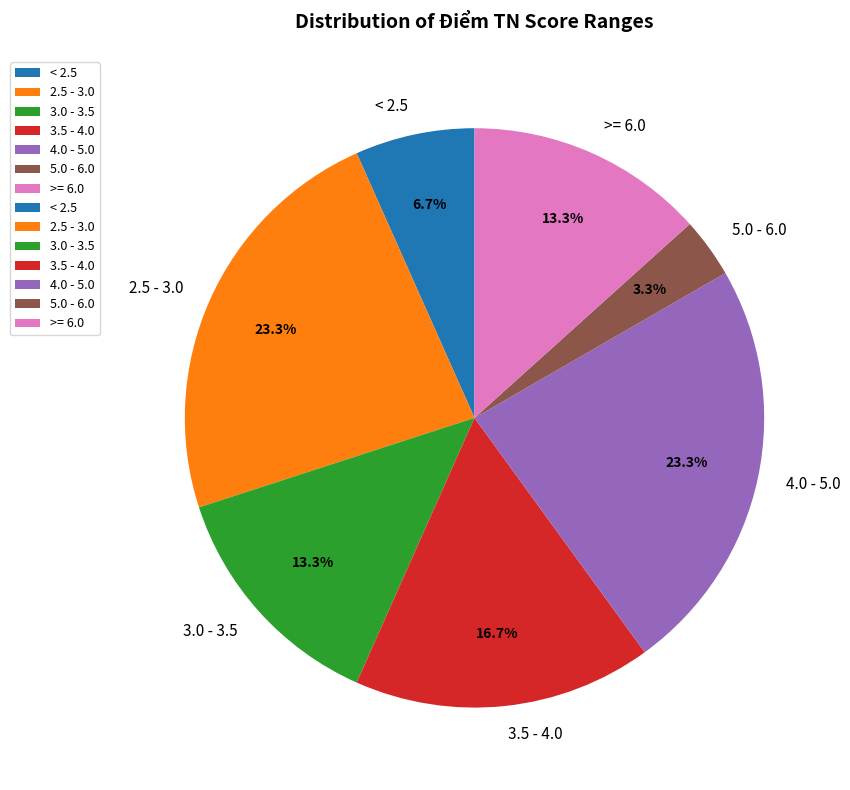

Between 5.0 - 6.0 and 3.0 - 3.5, which is larger?

3.0 - 3.5